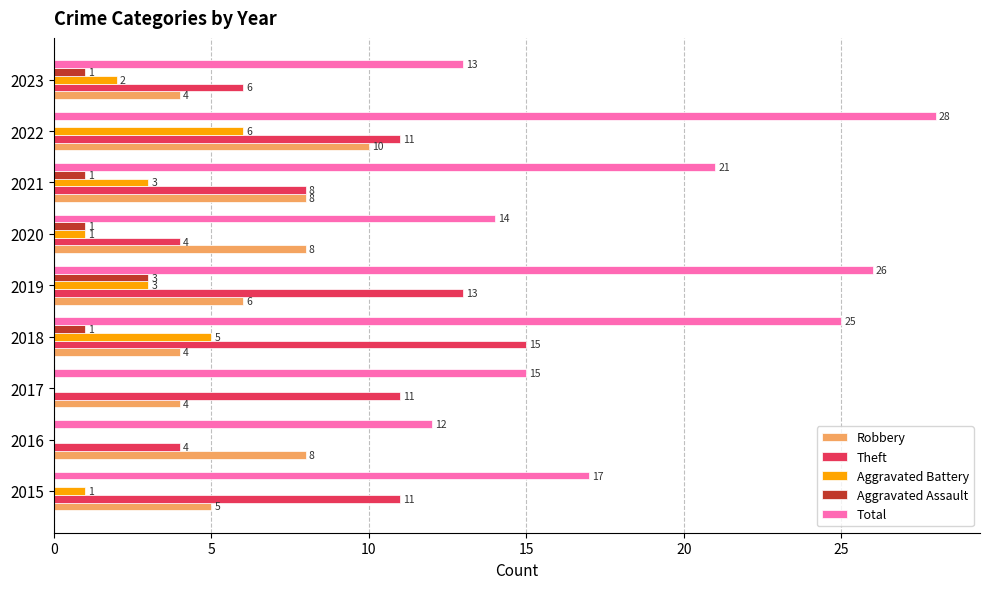

At which label does Total reach its peak?

2022